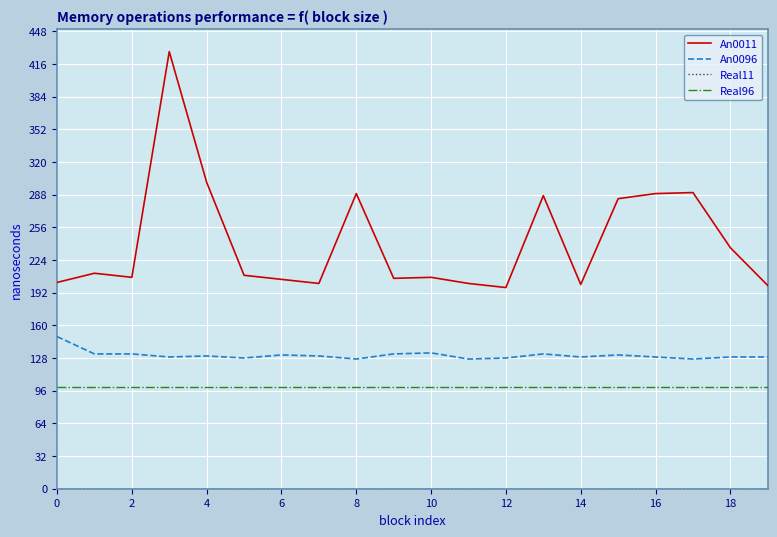

Which series has the largest range (max minus min)?

An0011